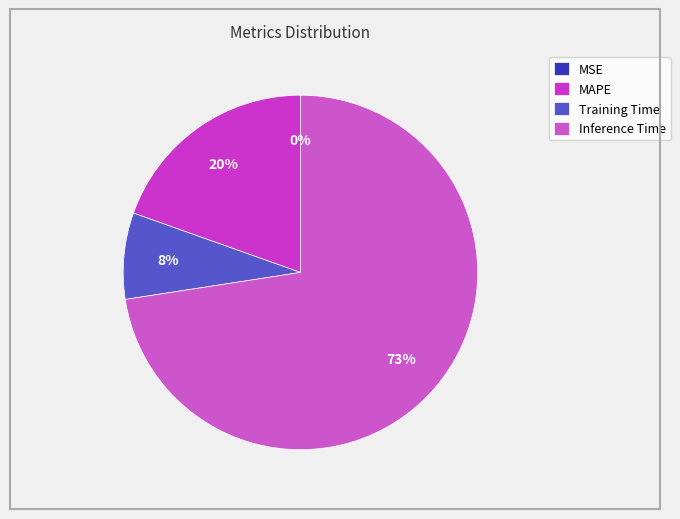

To the nearest percent, what is the combined percentage of MSE and Inference Time?

73%